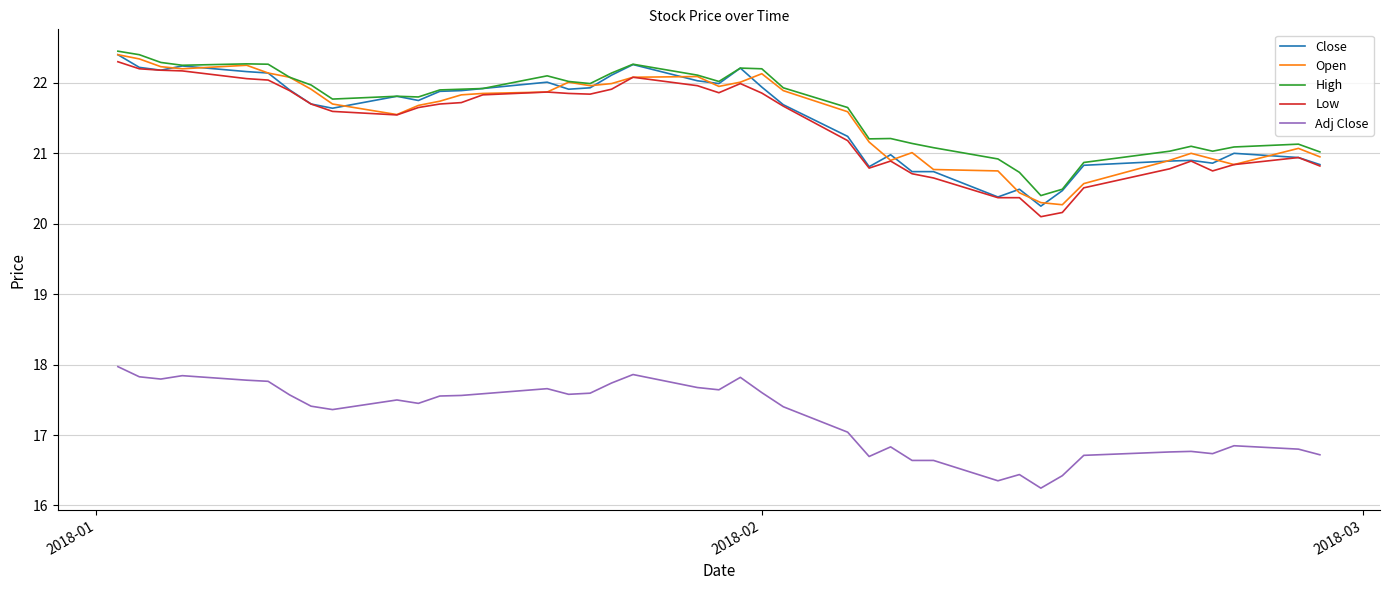

True or false: Adj Close and Close cross at least once.

False